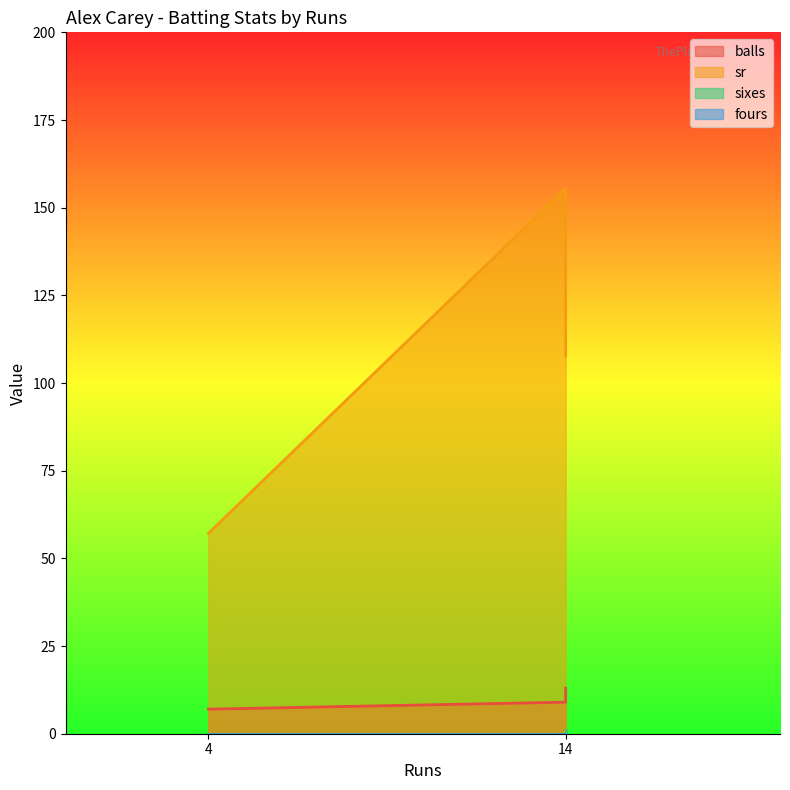

Reading left to right, what are all the values shown in this chart?

balls: 7.0	9.0	13.0
sr: 57.1	155.6	107.7
sixes: 0.0	0.0	1.0